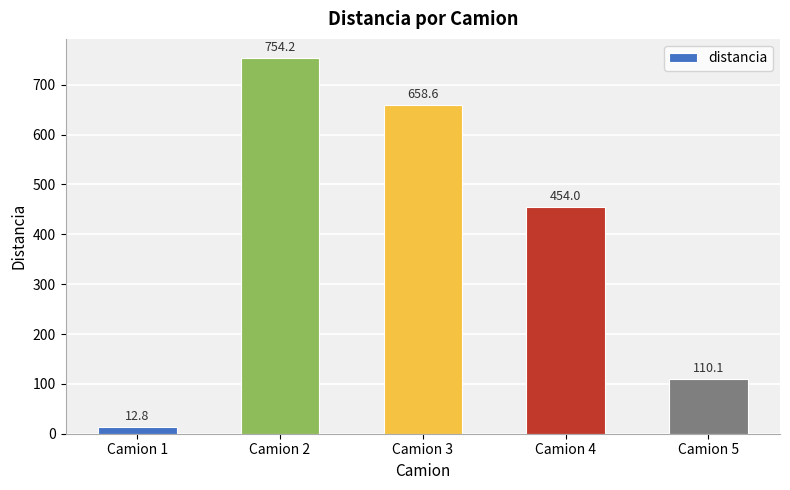

List the labels in order of value, largest first.

Camion 2, Camion 3, Camion 4, Camion 5, Camion 1